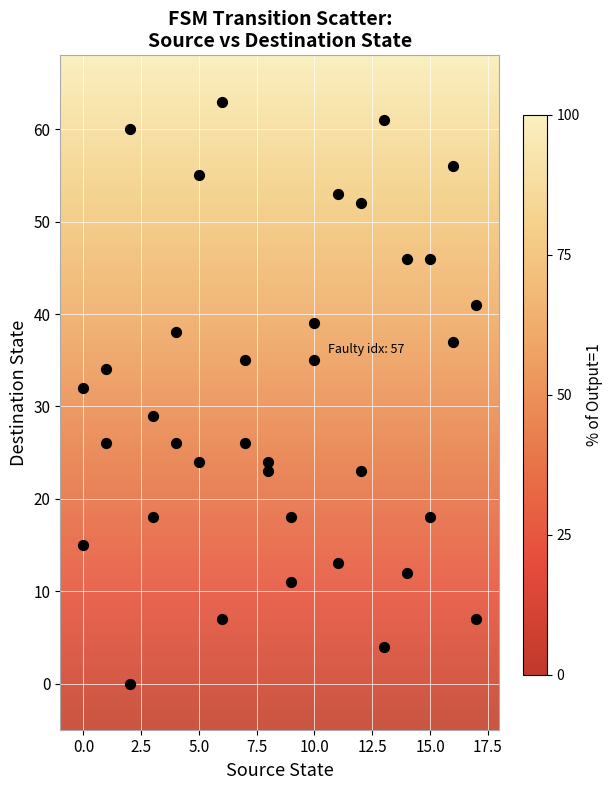

What is the range of Y values (max minus min)?

63